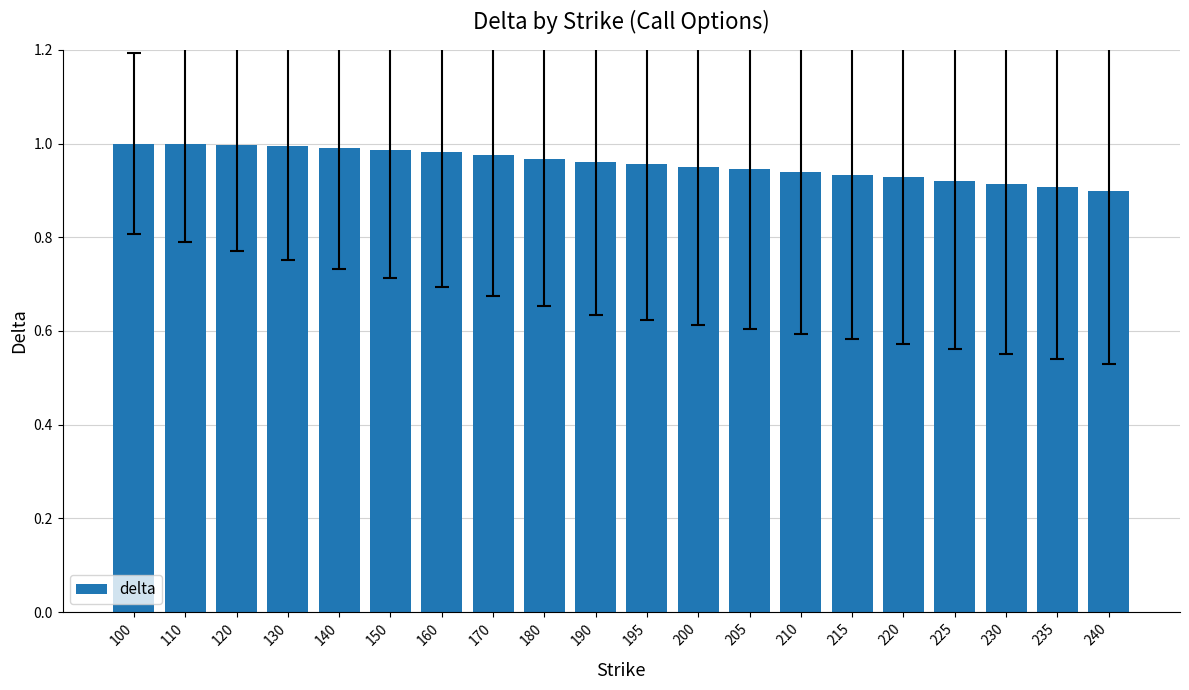

What is the sum of all values?

19.1